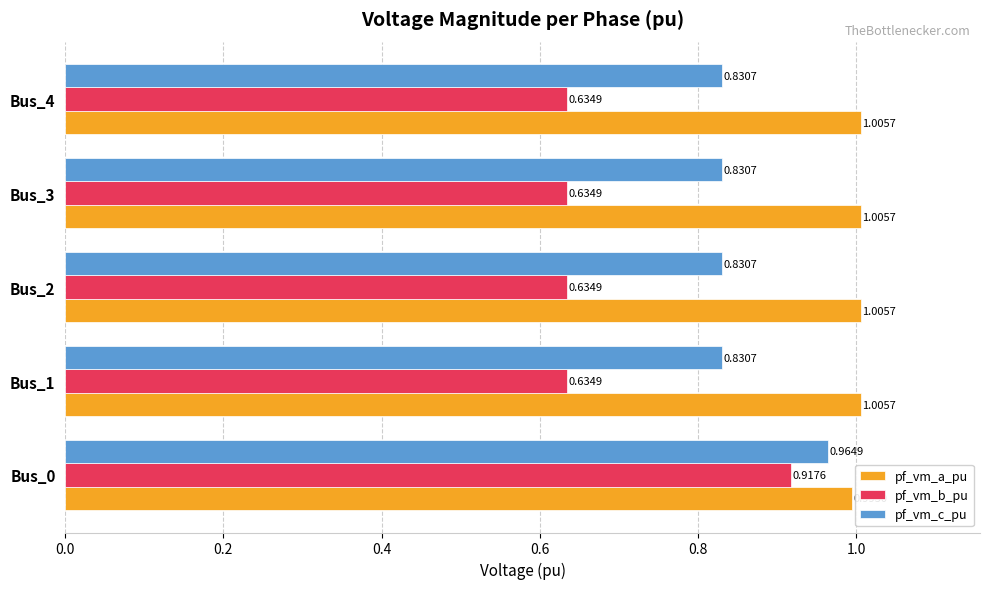

What is the spread (max minus min) of values at Bus_4?

0.4